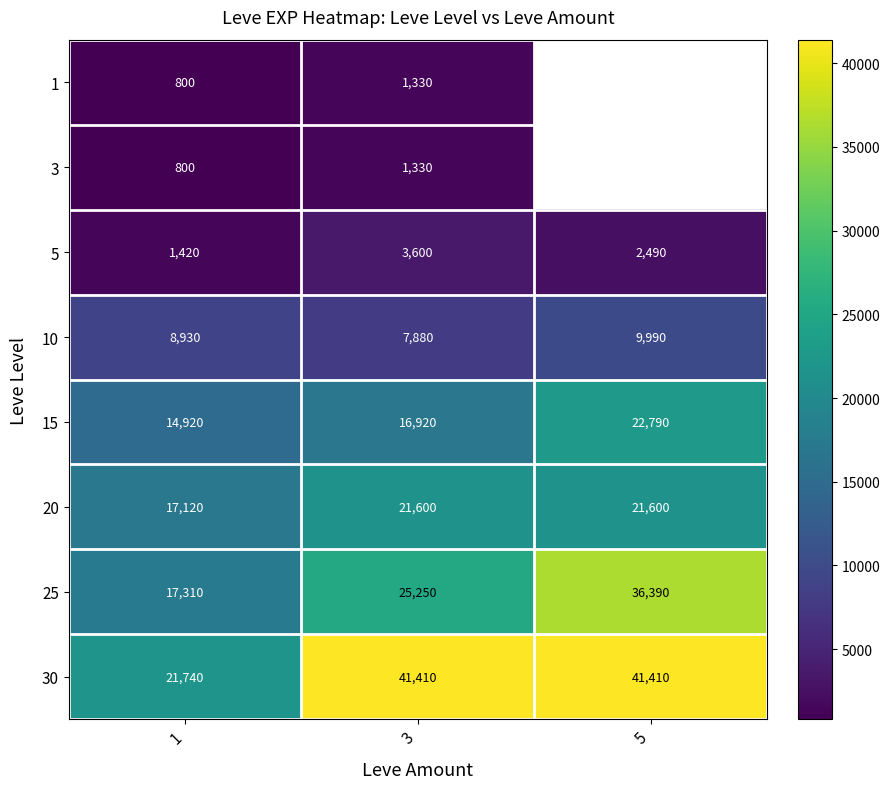

At which label does 10 reach its peak?

5